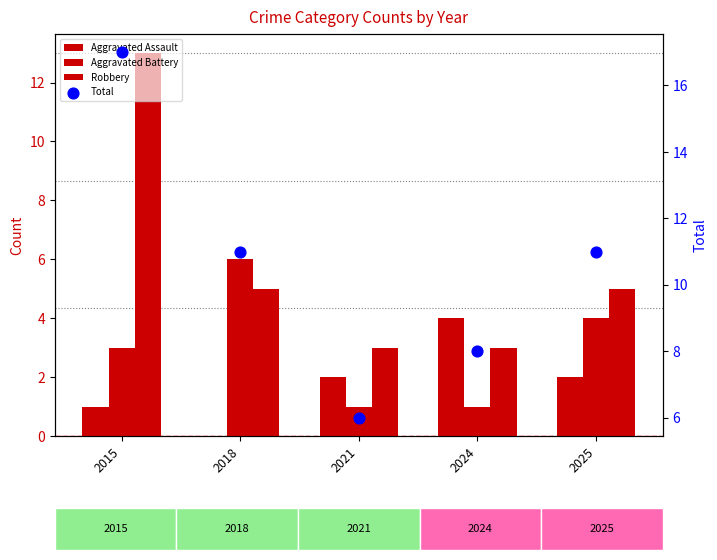

Which series reaches the minimum Y coordinate?

Aggravated Assault